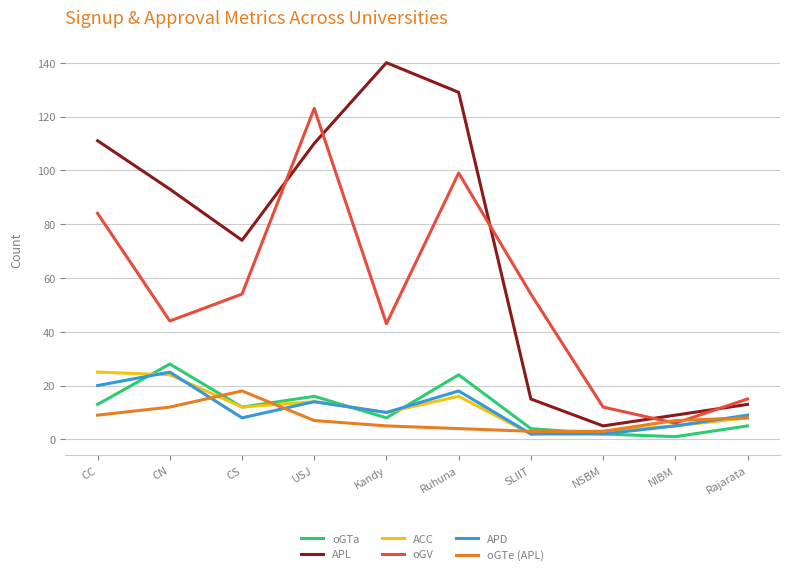

What value does the APL series have at SLIIT?

15